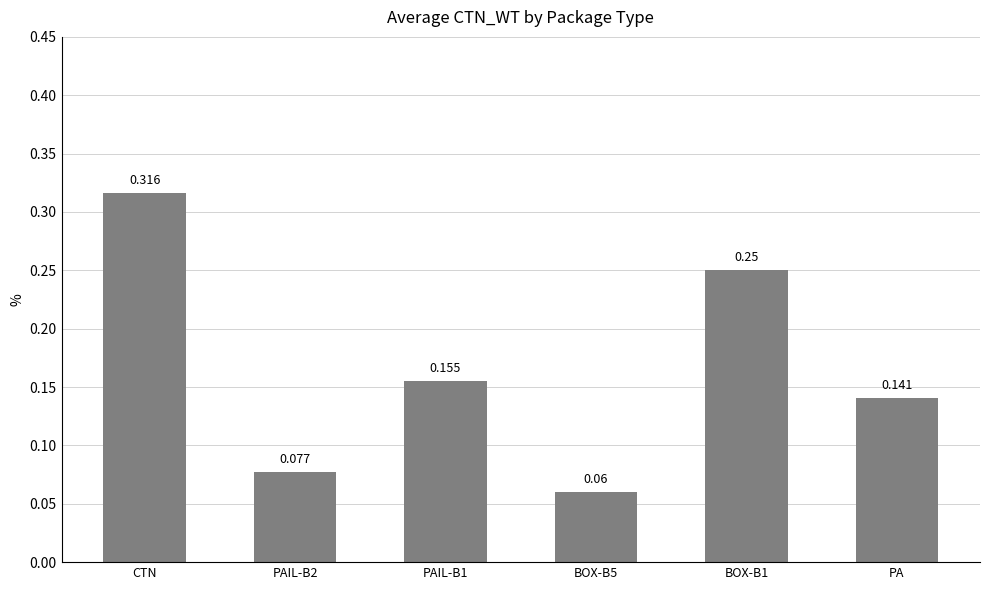

Where is the data nearest to the value 0?

BOX-B5